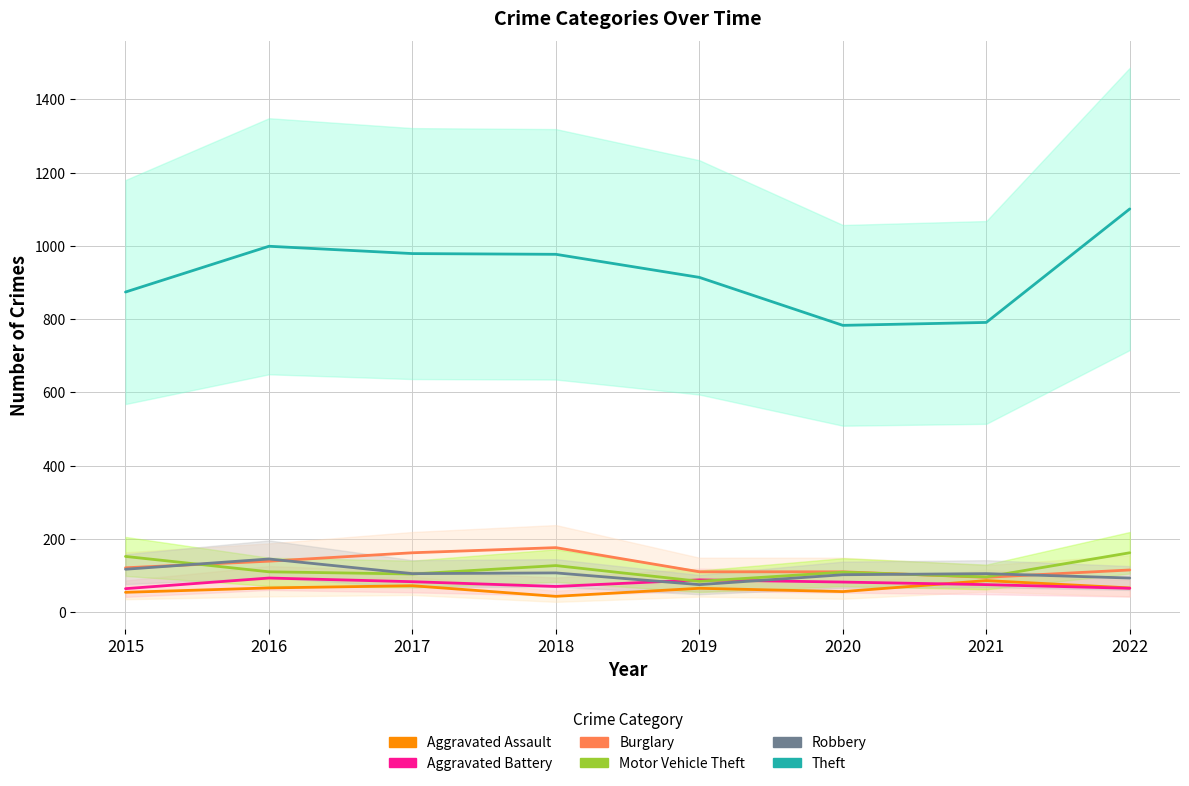

What is the approximate value of Robbery at 2016?

145